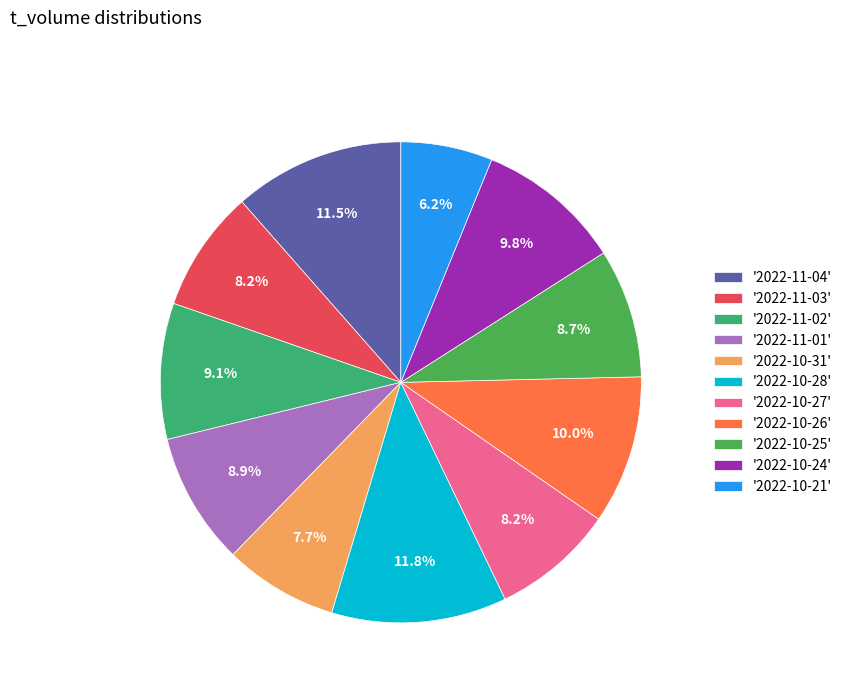

How many slices are in this pie chart?

11